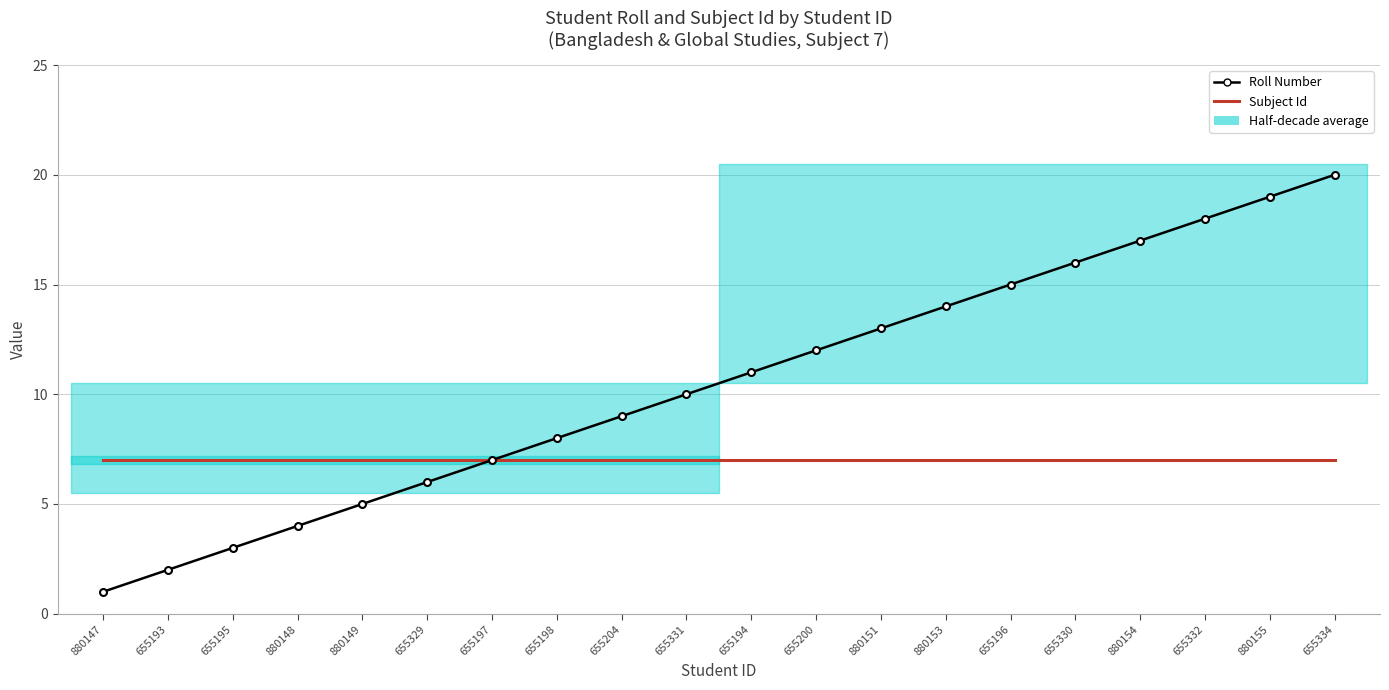

Between 880154 and 655332, which series saw the biggest shift?

Roll Number